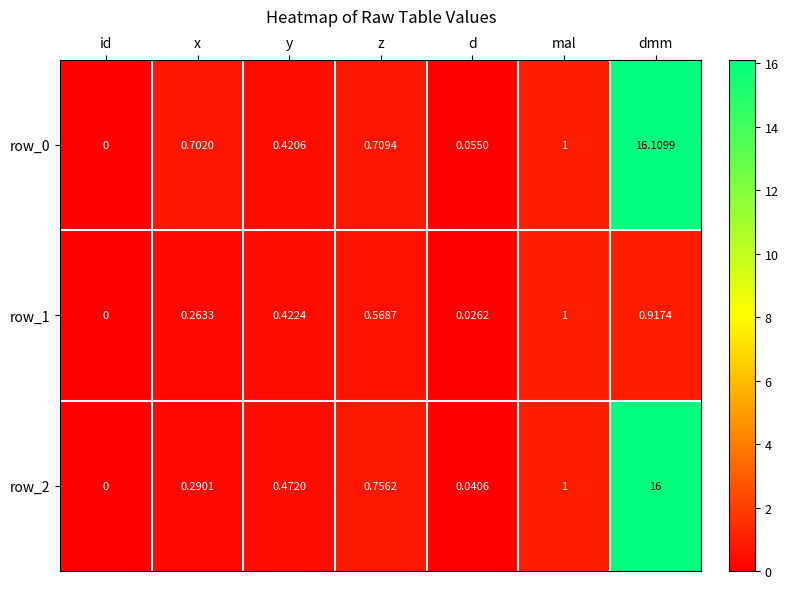

What is the total value across all series at x?

1.3